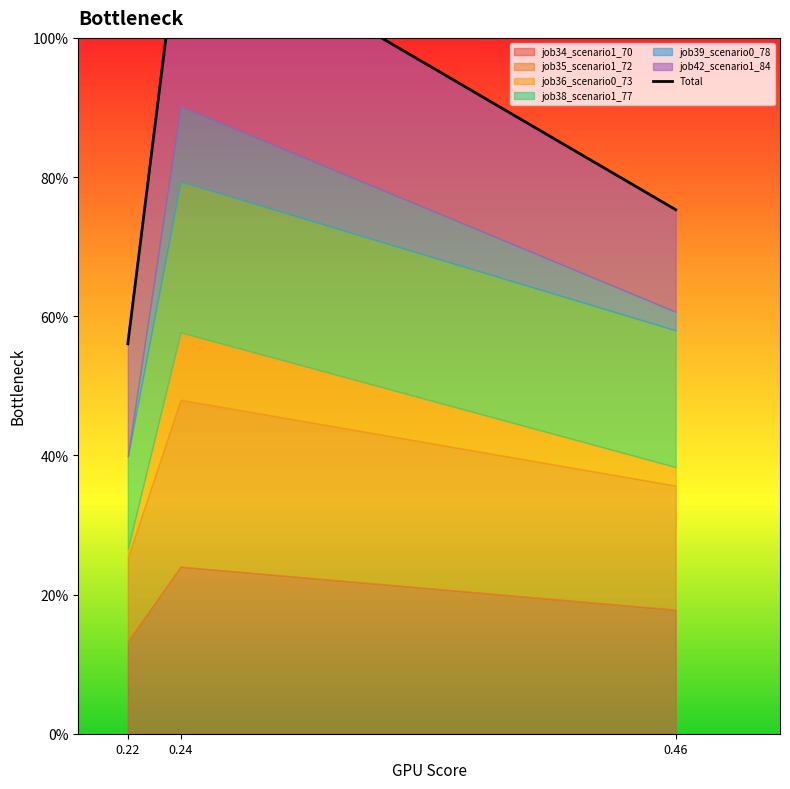

What is the greatest value displayed?

1.2